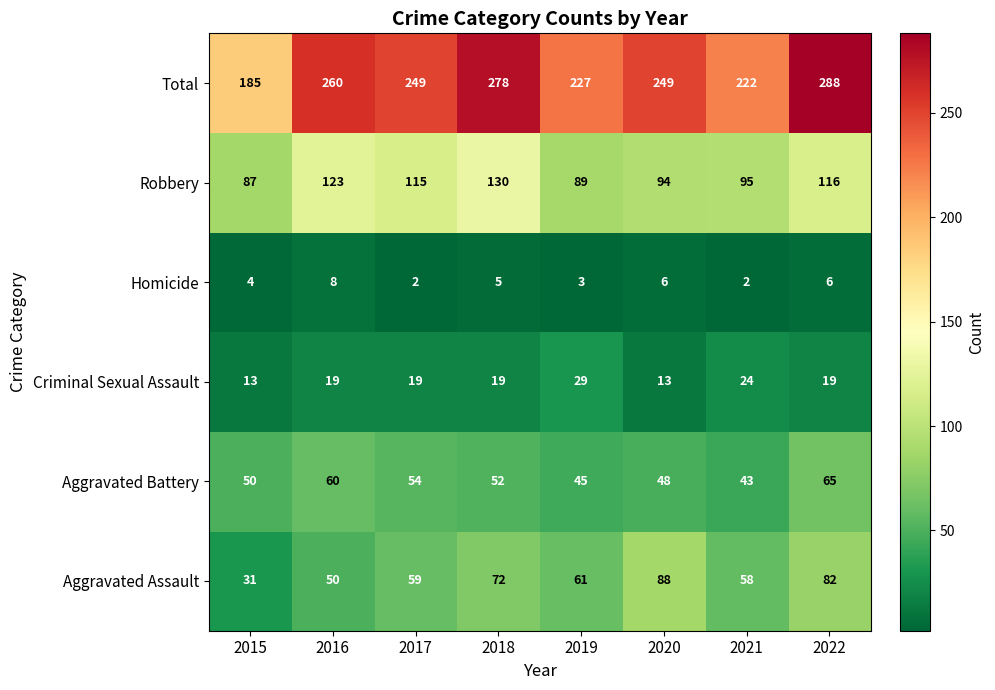

What is the difference between the maximum and second lowest values in the Total series?

66